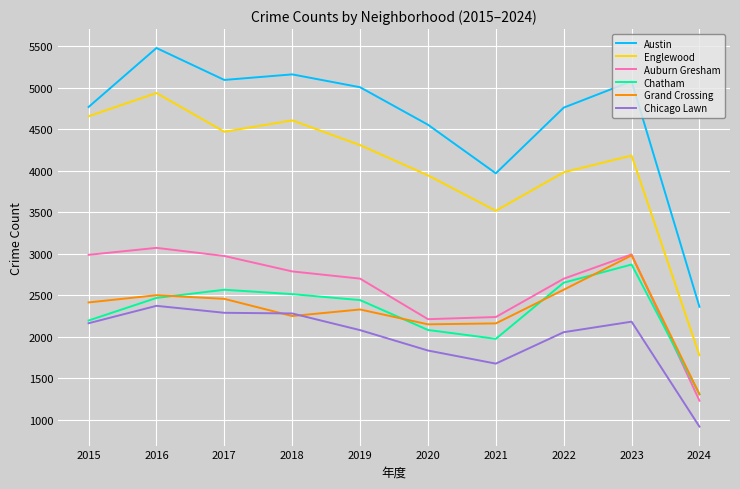

The value of Chicago Lawn at 2023 is 3023. True or false?

False